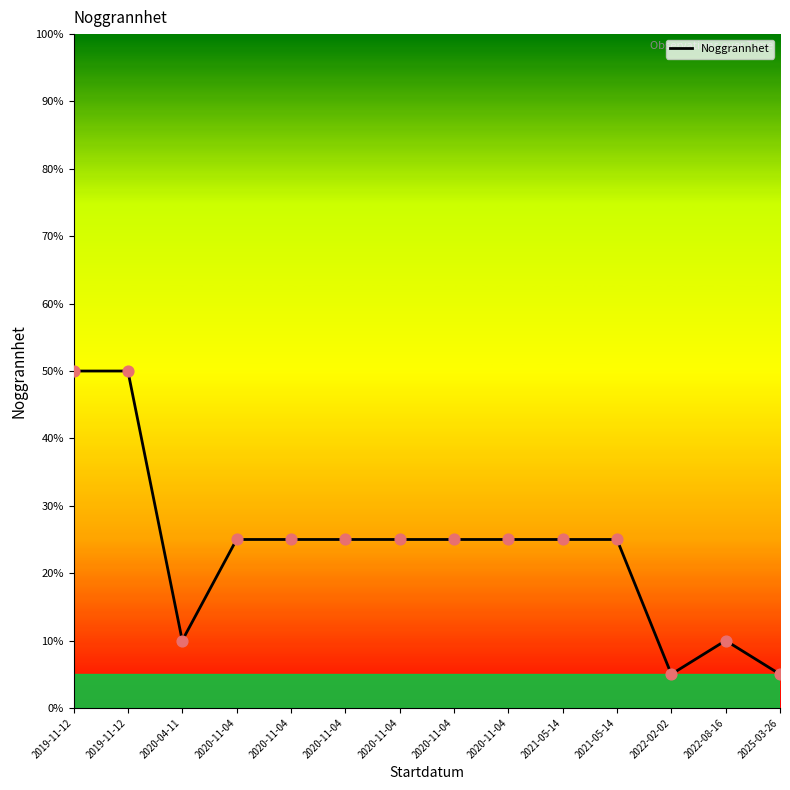

Approximately how many times larger is the value at 2021-05-14 compared to 2021-05-14?

1.0